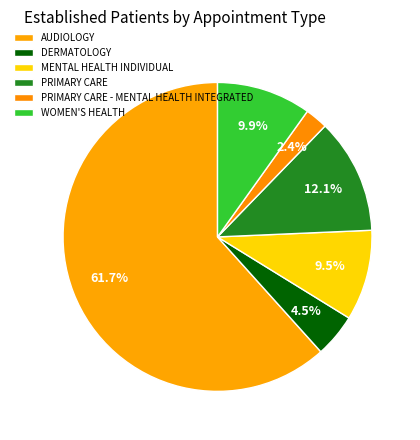

The AUDIOLOGY slice represents 62% of the pie. True or false?

True